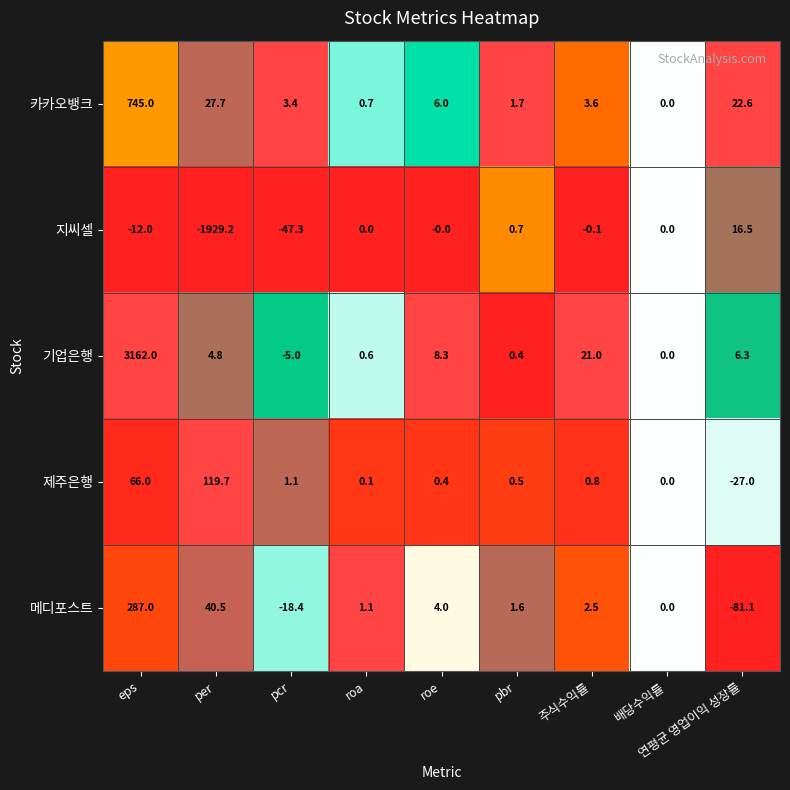

Which category has the lowest value in the 제주은행 series?

연평균 영업이익 성장률